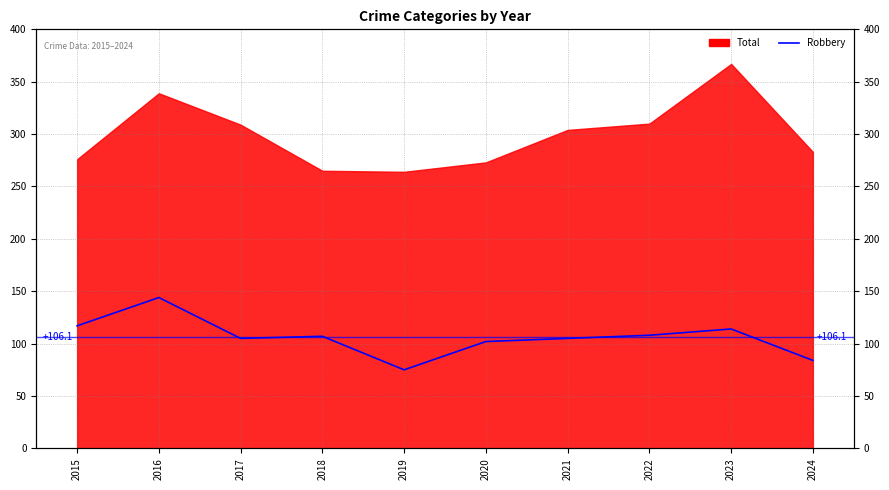

Where is the data nearest to the value 109?

2022